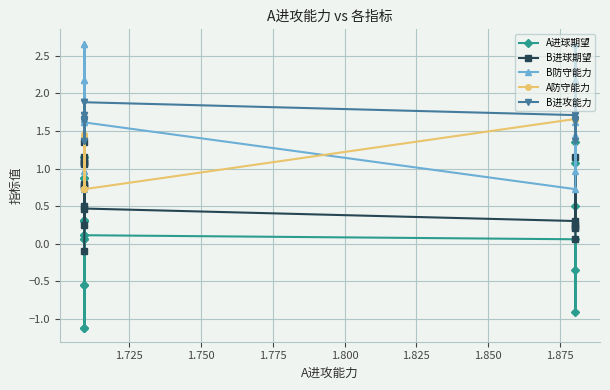

The A防守能力 series shows 2.2 at 1.775. True or false?

False